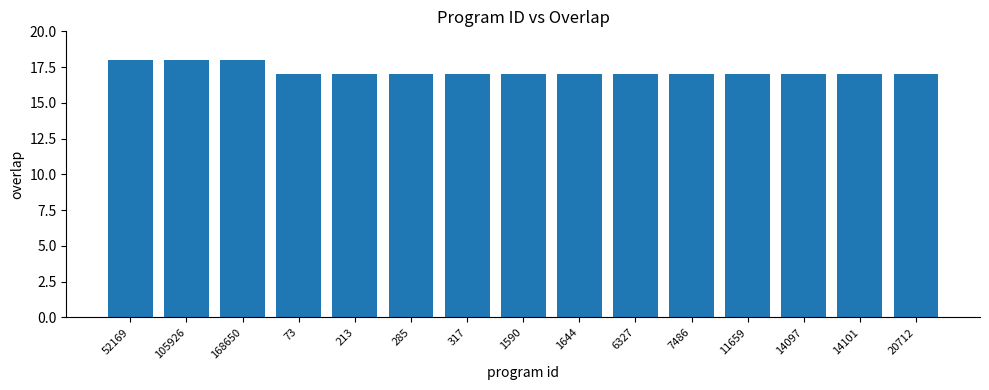

What is the label of the 8th bar from the left?

1590